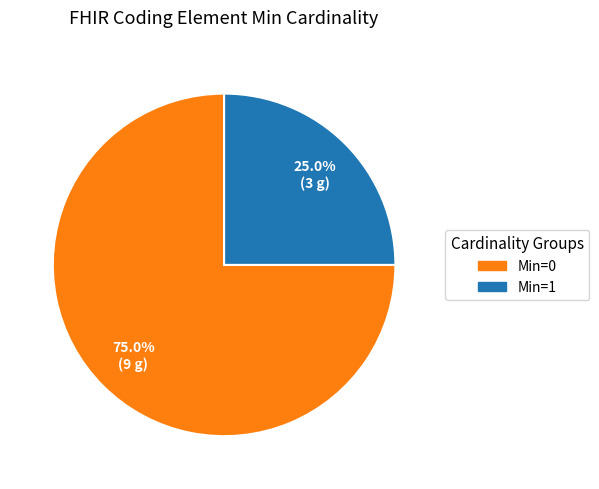

How many slices are in this pie chart?

2